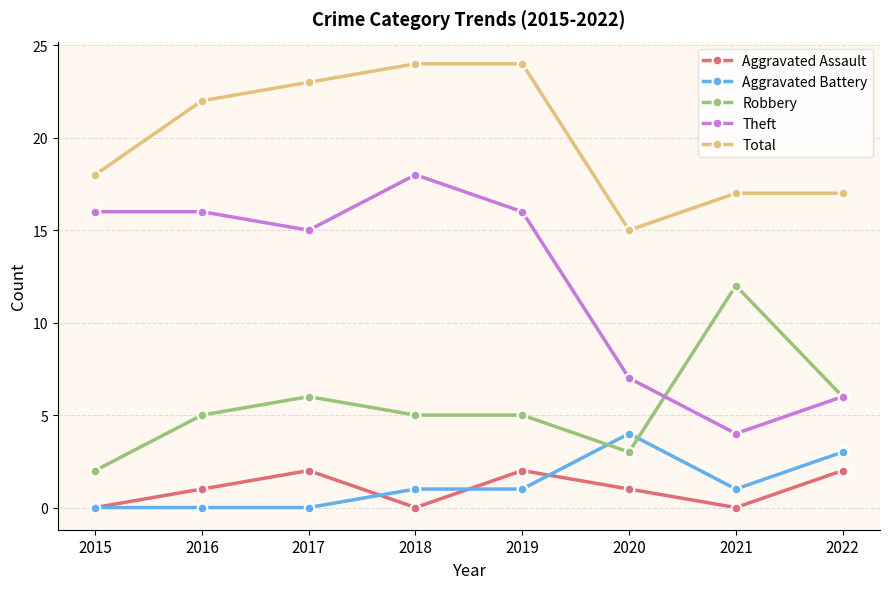

Rank the series by their maximum value, from highest to lowest.

Total, Theft, Robbery, Aggravated Battery, Aggravated Assault